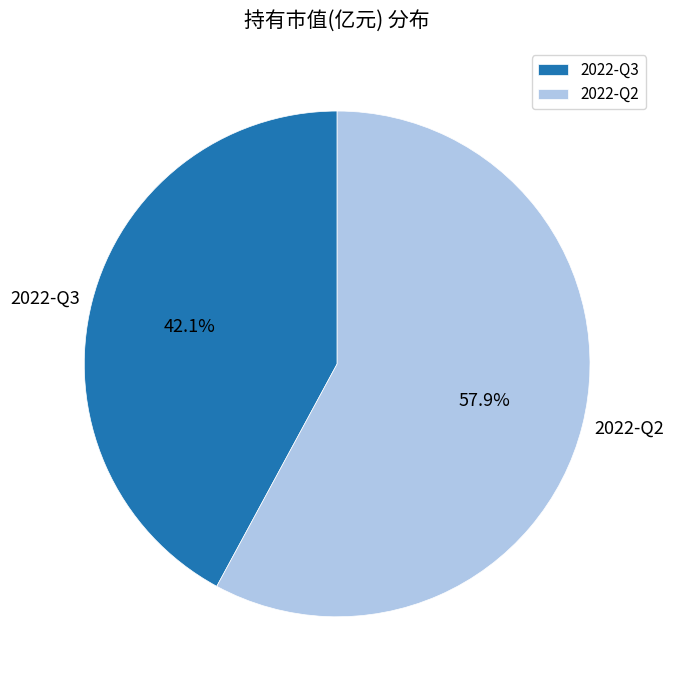

Do 2022-Q2 and 2022-Q3 together represent more than half of the pie?

Yes